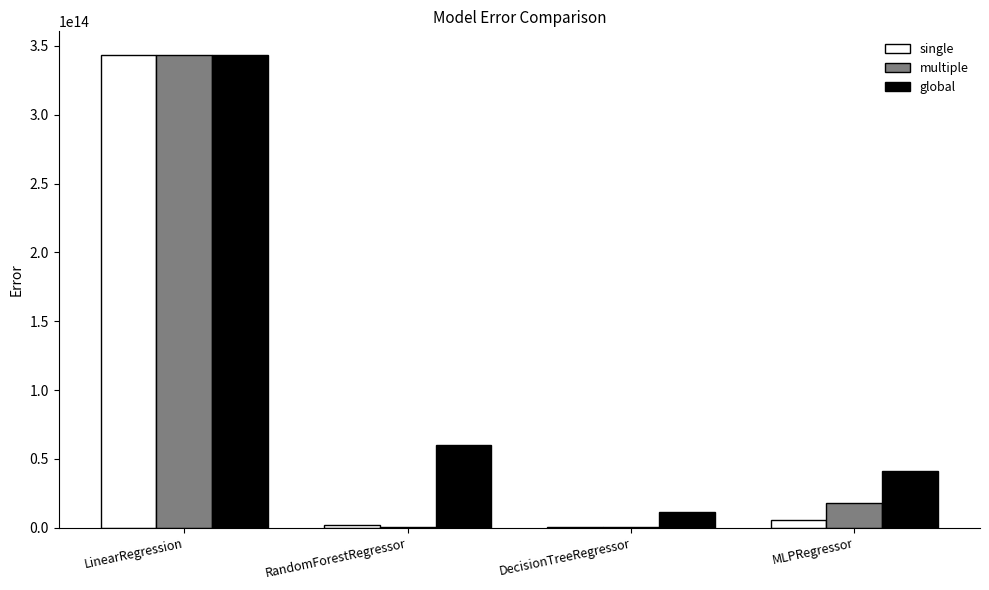

Is the value of global at LinearRegression greater than the value of multiple at DecisionTreeRegressor?

Yes